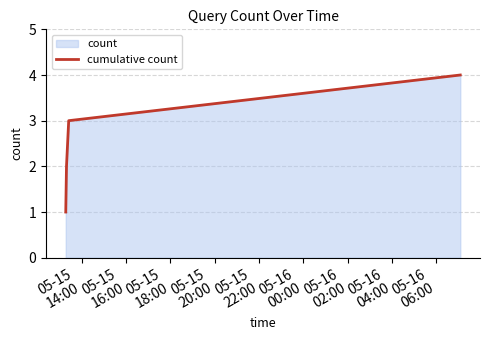

What is the sum of all values?

10